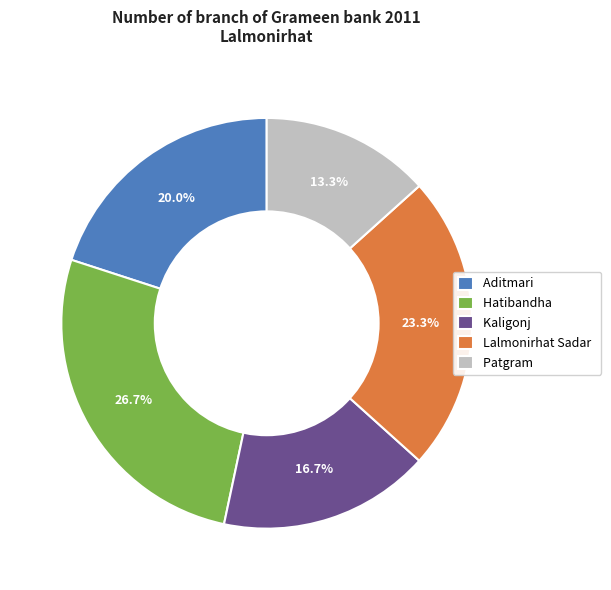

Is the sum of Patgram and Lalmonirhat Sadar greater than half?

No